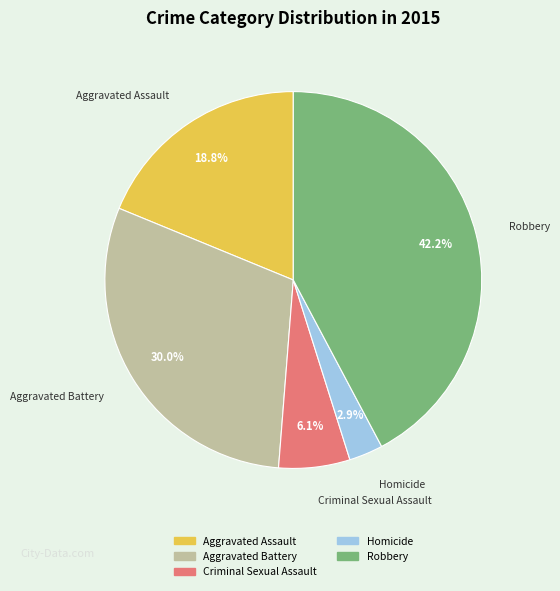

How many segments does this pie chart have?

5